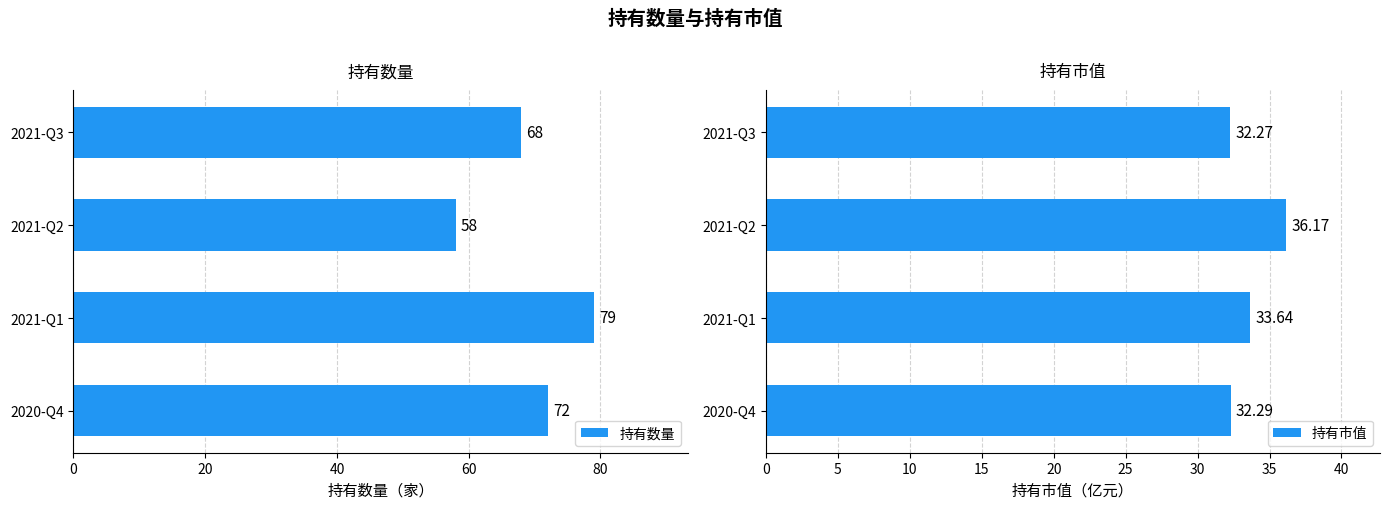

Read the 持有数量 value at 2021-Q1.

79